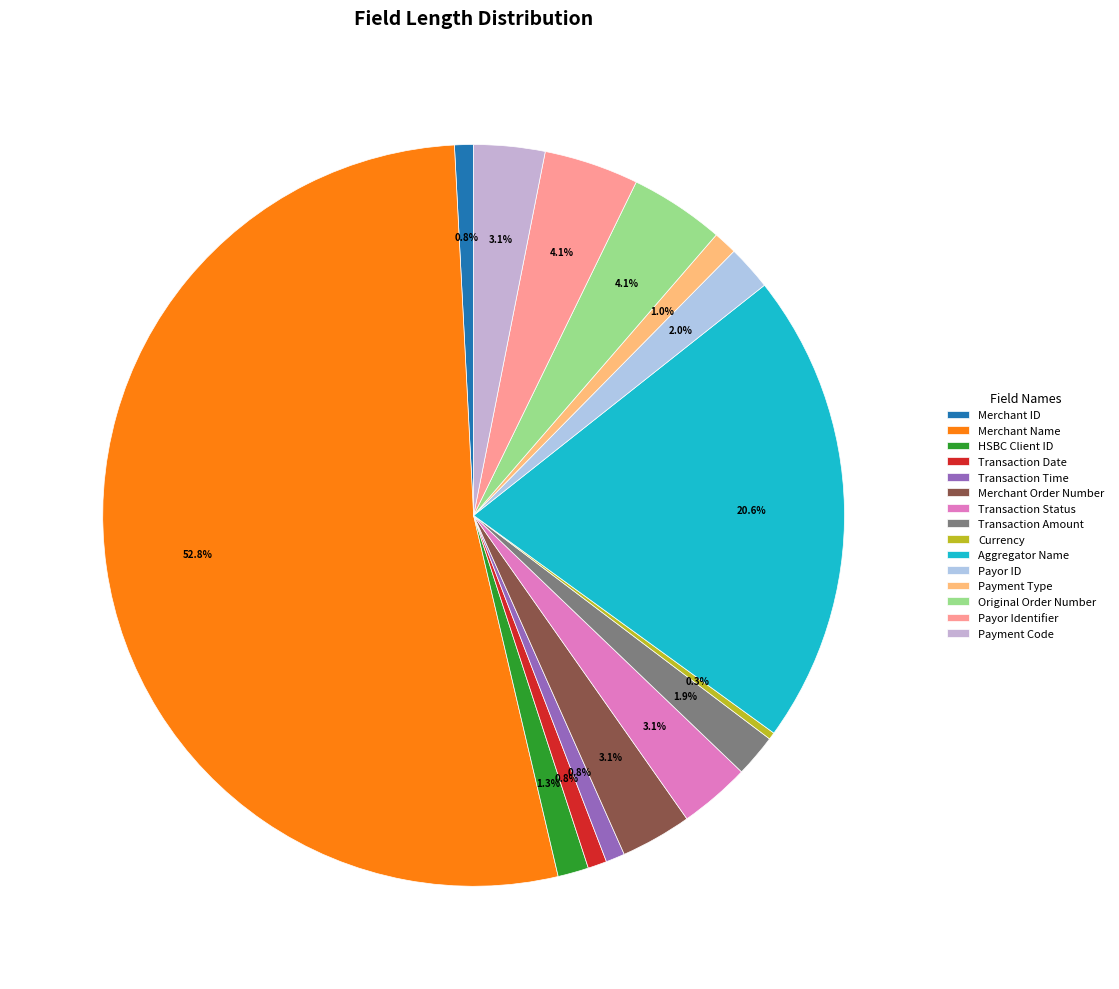

Is there a majority slice in this chart?

Yes